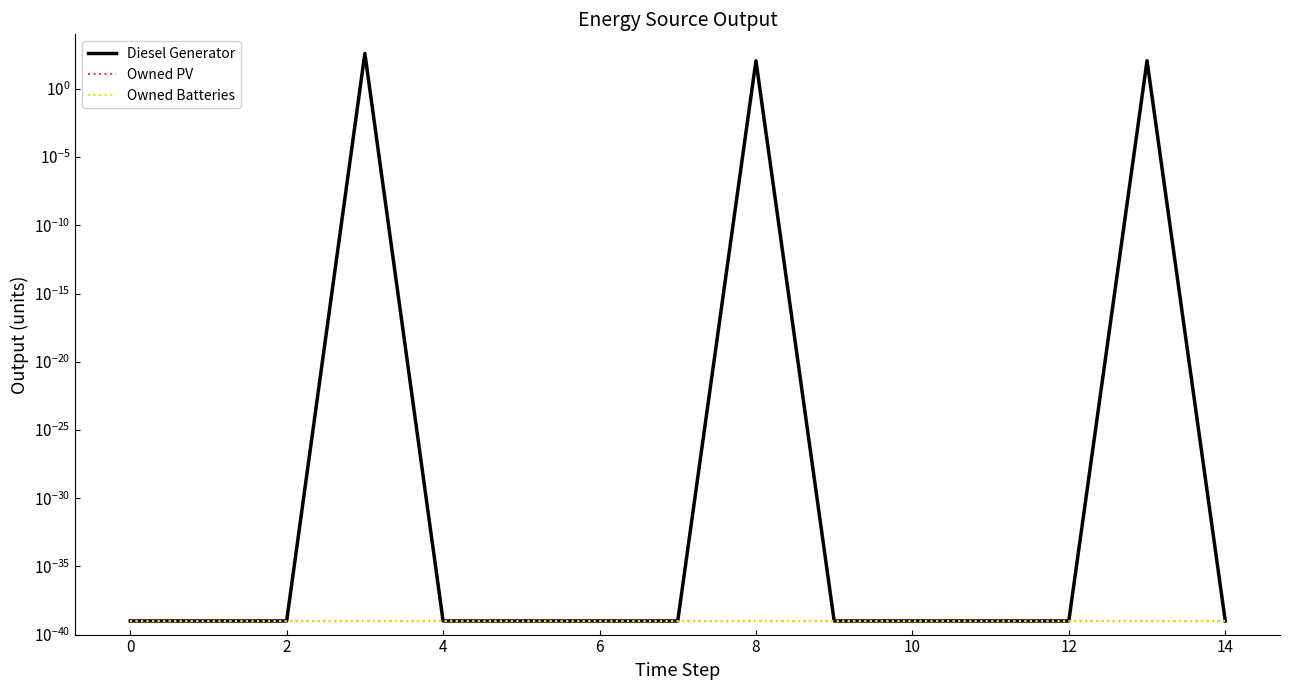

Between 0 and 12, which series saw the biggest shift?

Diesel Generator